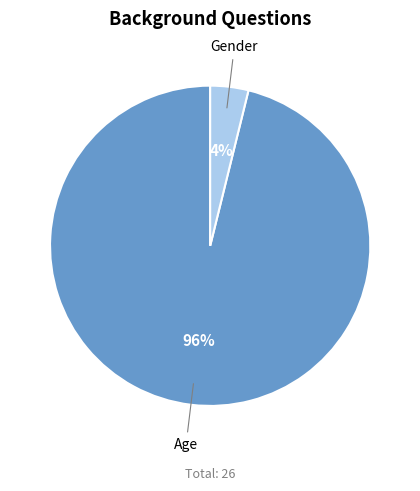

To the nearest percent, what is the average slice percentage?

50%